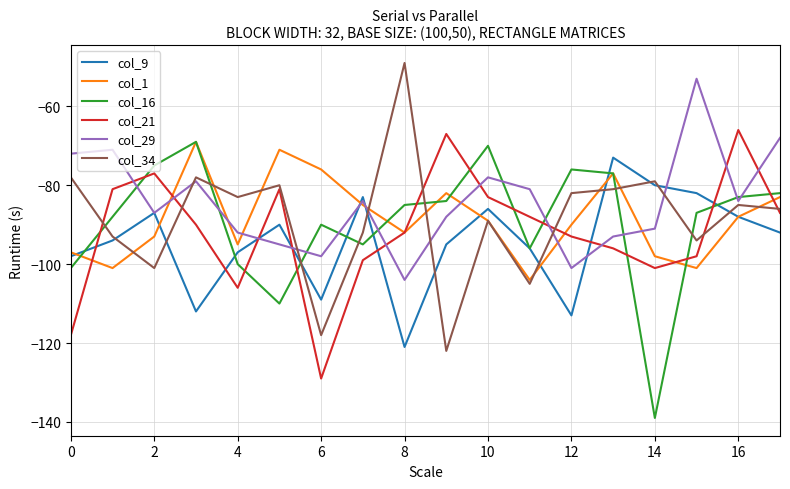

What is the smallest value displayed?

-139